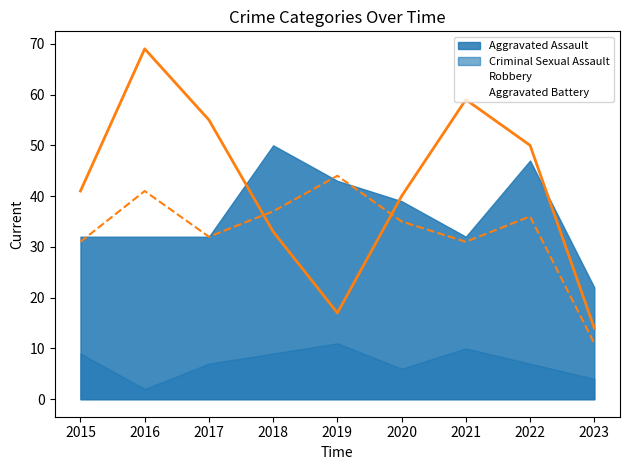

At which category does Robbery reach its first local peak?

2016